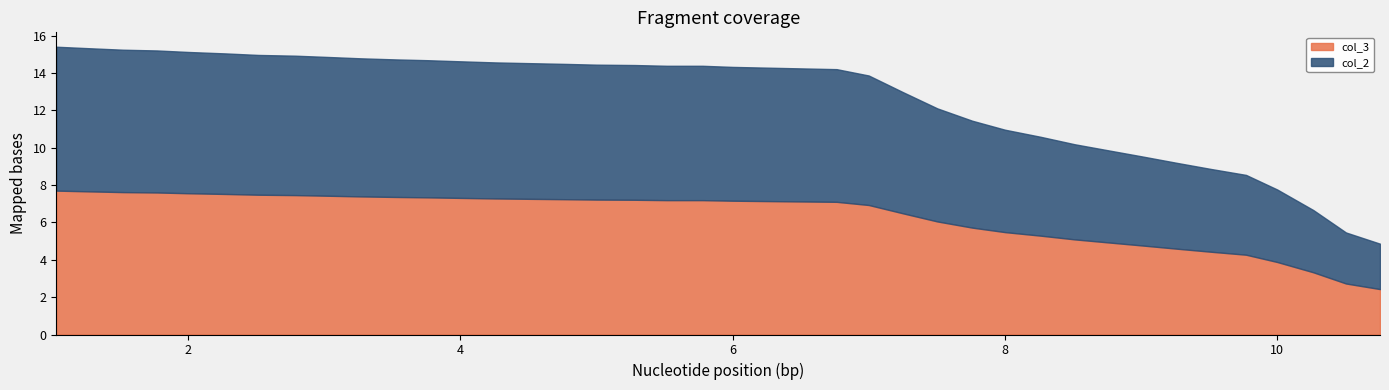

True or false: col_2 and col_3 intersect in this chart.

False